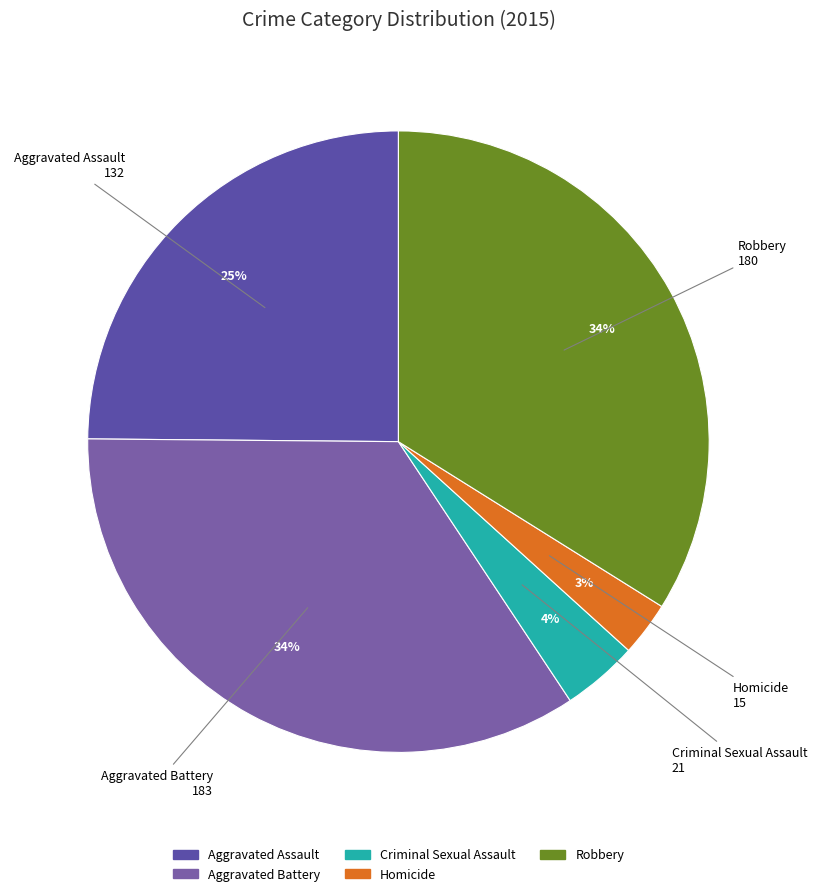

Which slice is the smallest?

Homicide